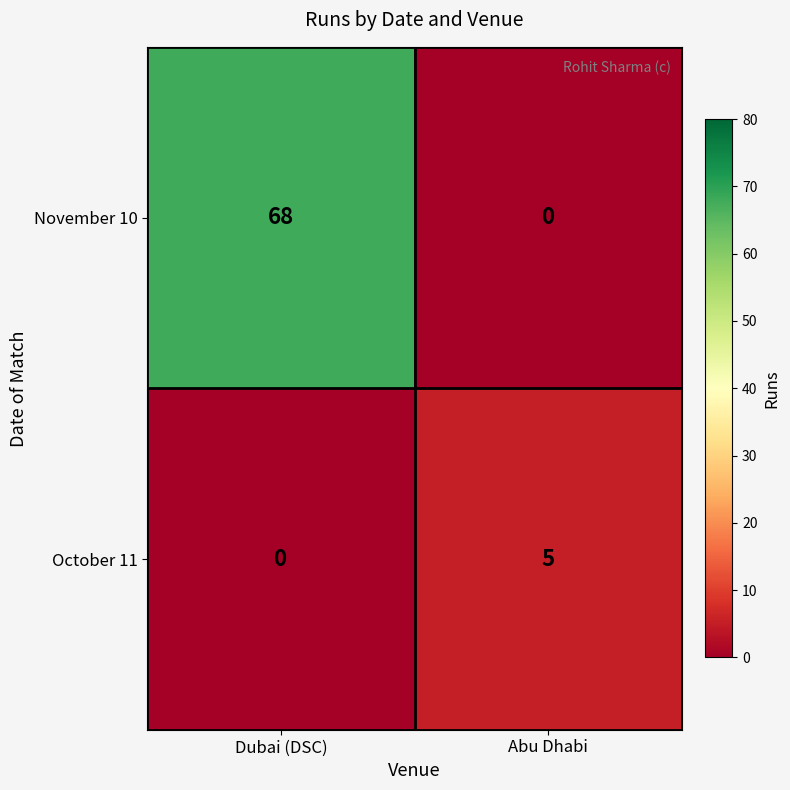

What is the difference between the highest and lowest values at Abu Dhabi?

5